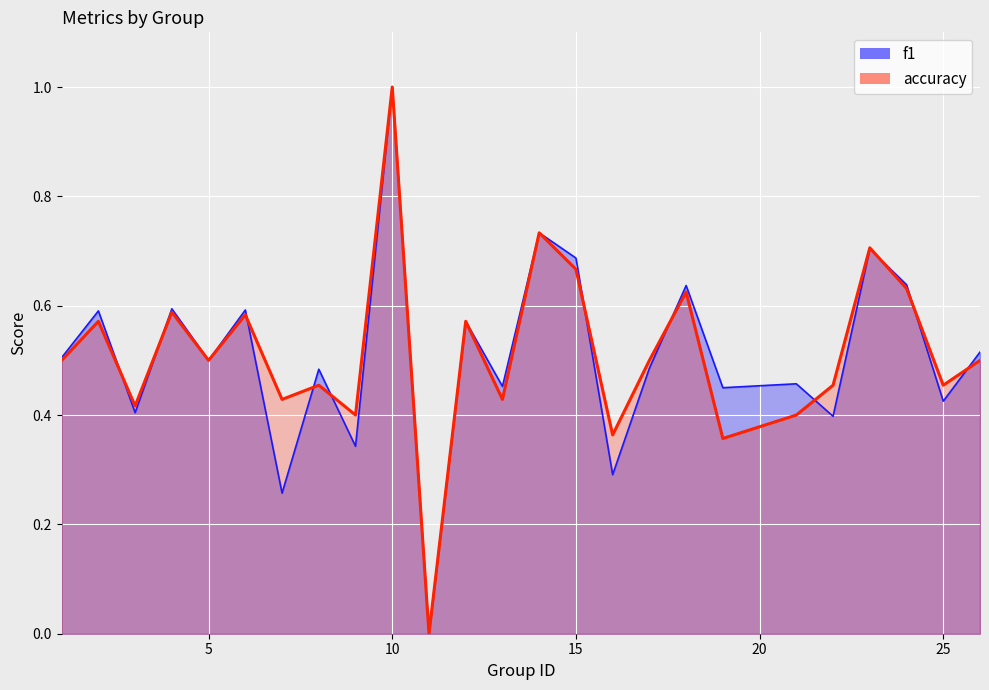

Between 9 and 22, which series saw the biggest shift?

f1